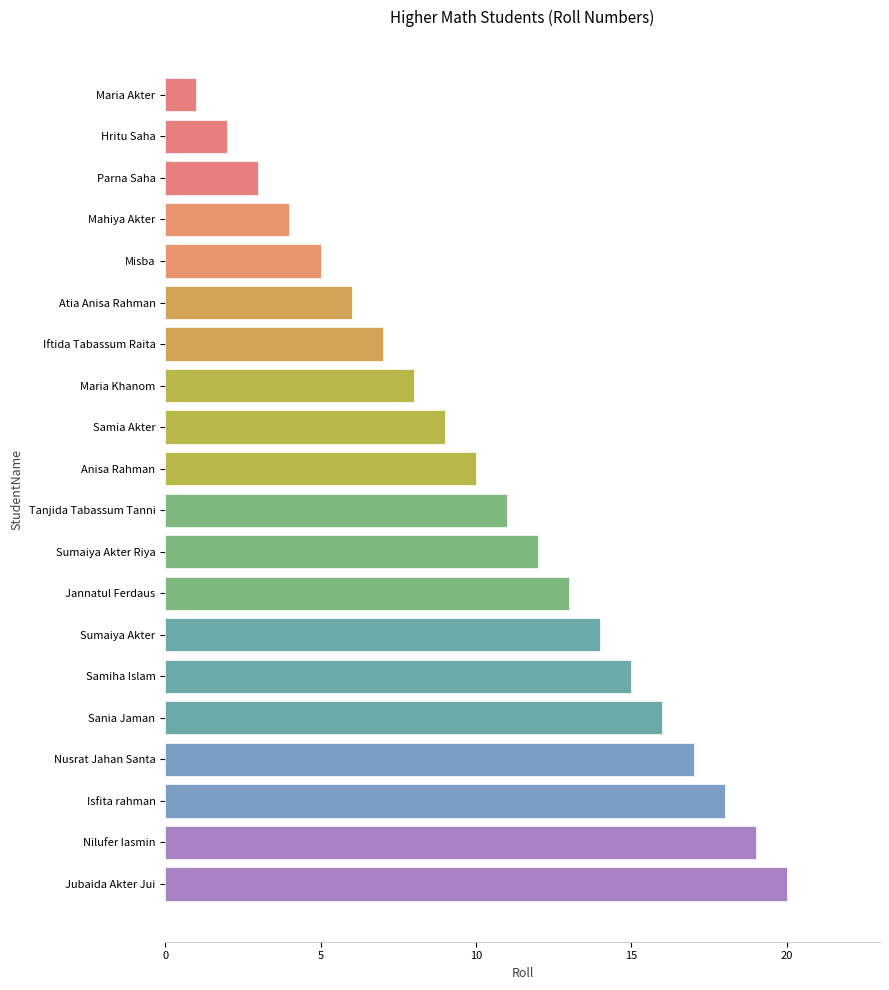

What is the difference between the maximum and minimum values?

19